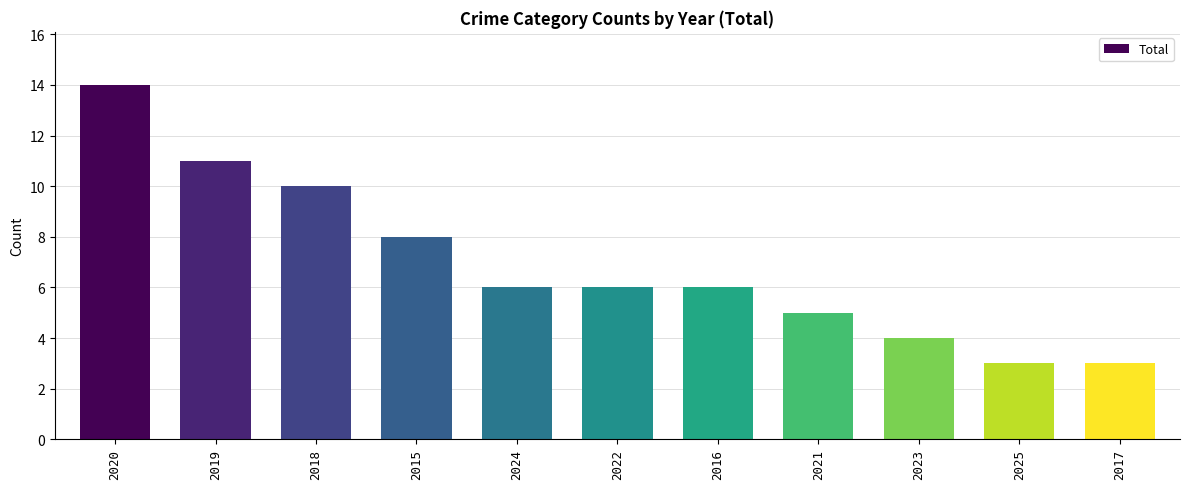

What value does the data have at 2015?

8